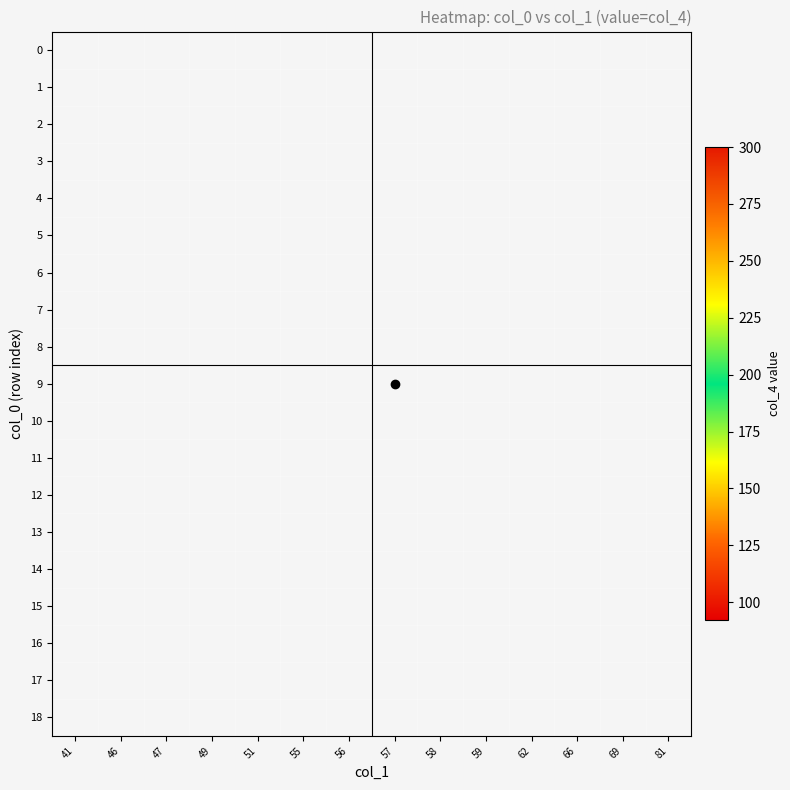

How many distinct data groups are displayed?

19